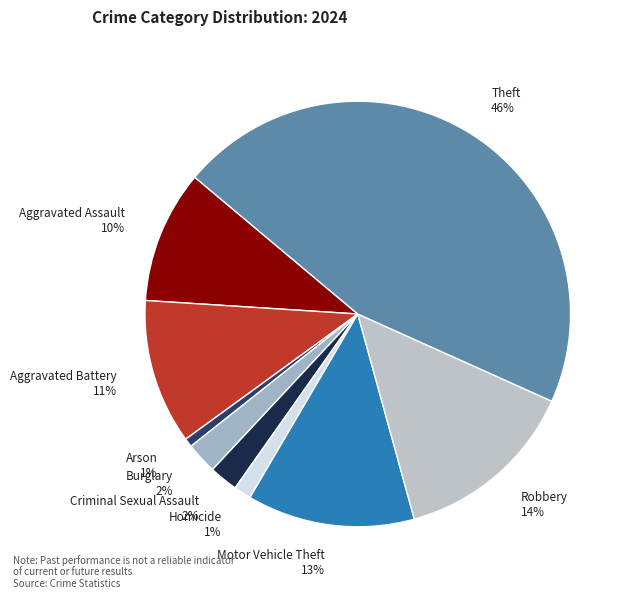

Between Homicide and Robbery, which is larger?

Robbery